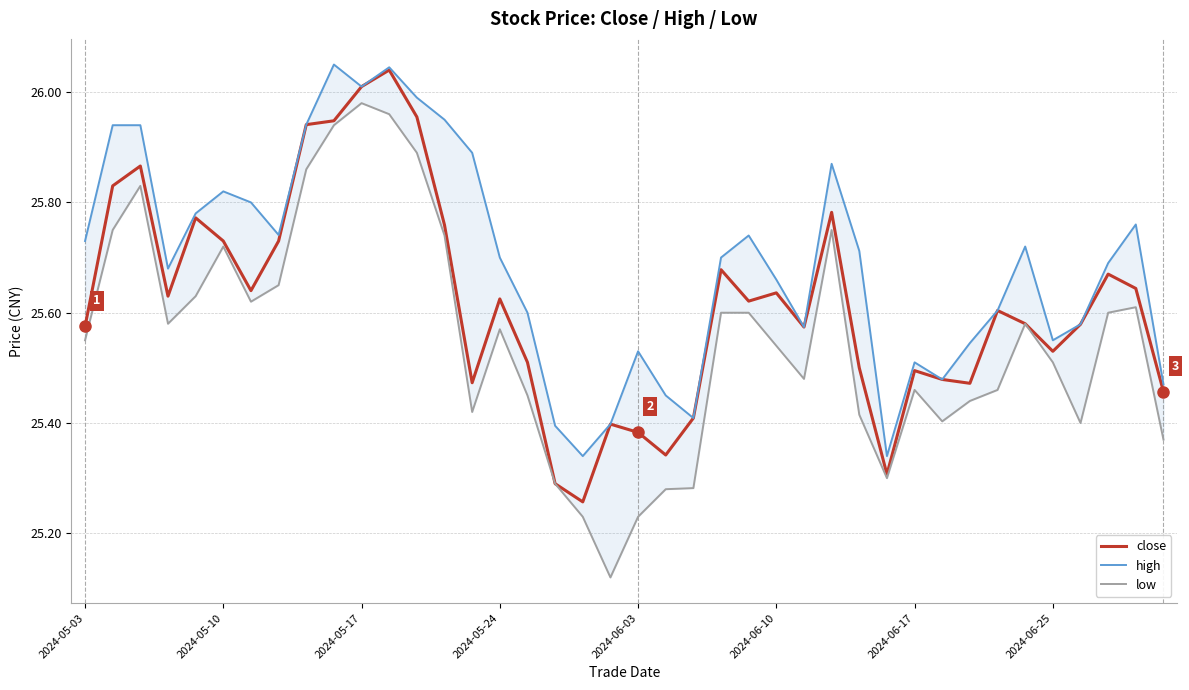

Rank the series at 22 from lowest to highest value.

low, close, high